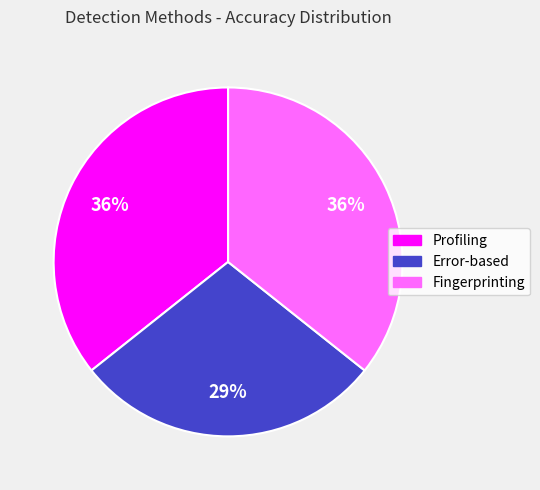

Which slice is the smallest?

Error-based